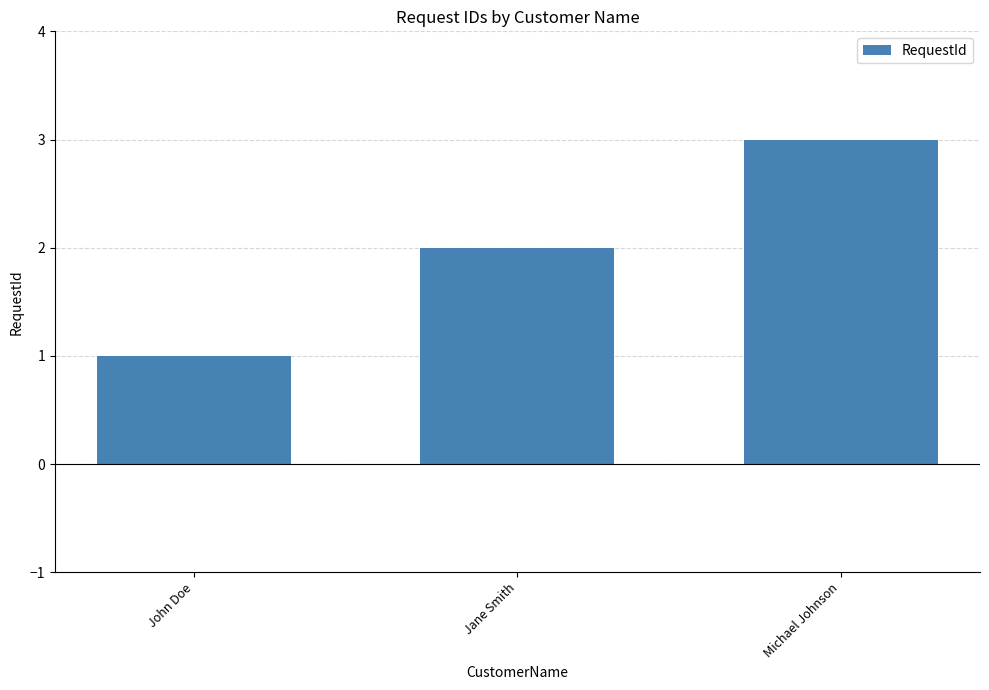

Between Michael Johnson and John Doe, which is larger?

Michael Johnson